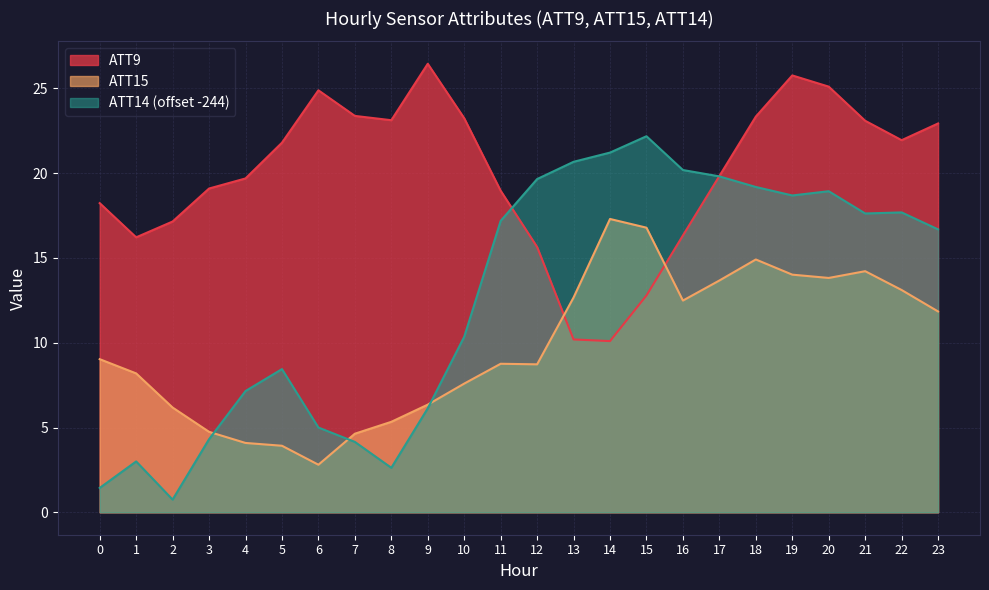

What is the average value of the ATT15 series?

9.8